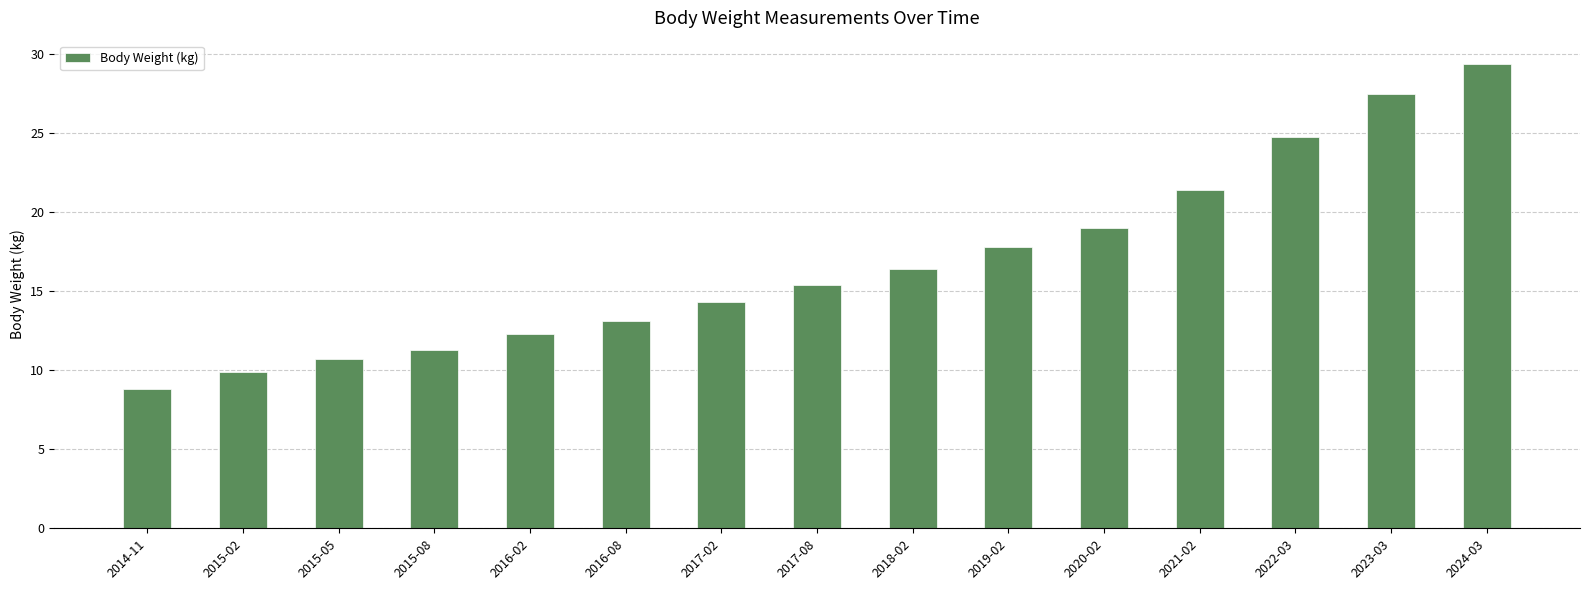

Which label corresponds to the largest value in the chart?

2024-03